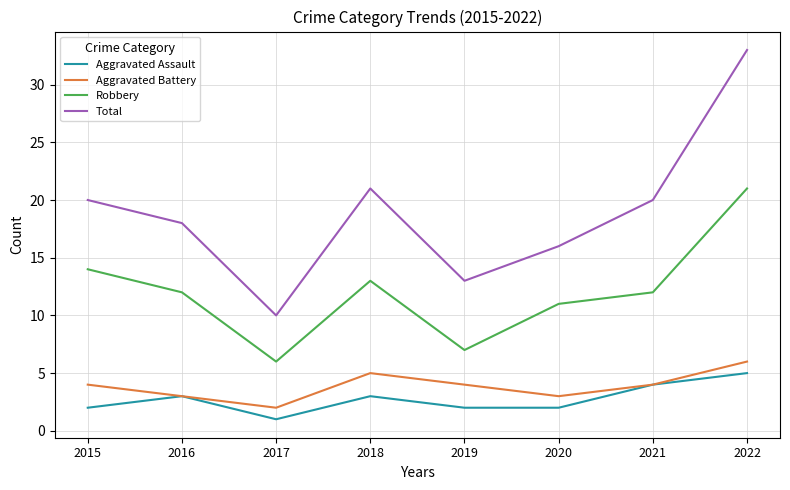

What is the difference between the maximum and minimum values in the Aggravated Assault series?

4